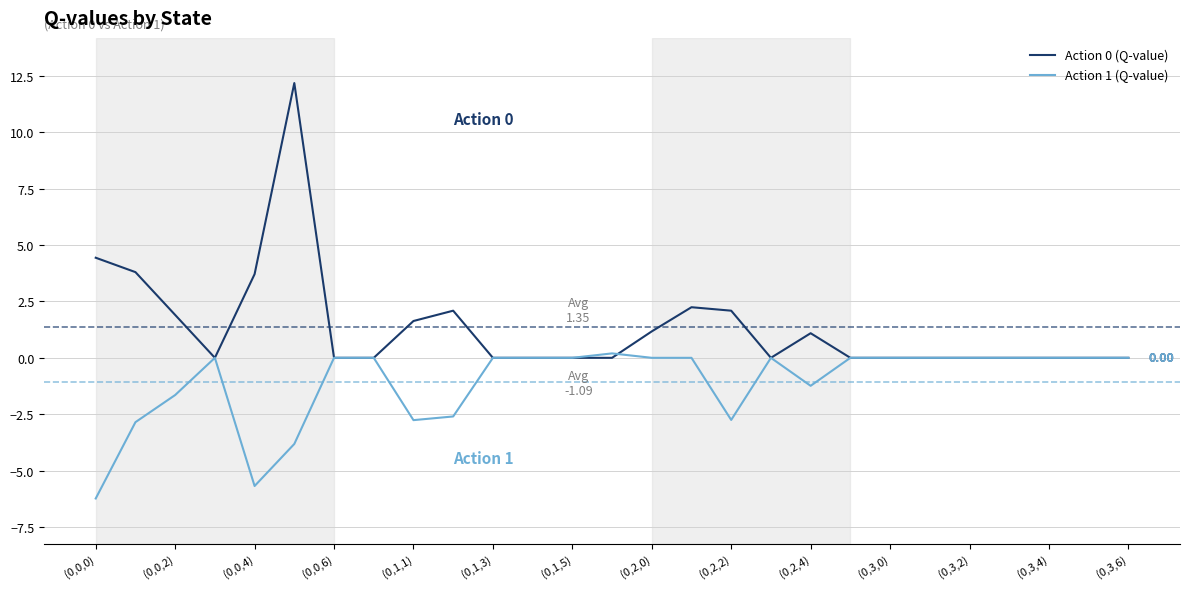

Rank the series by their average value, from highest to lowest.

Action 0 (Q-value), Action 1 (Q-value)